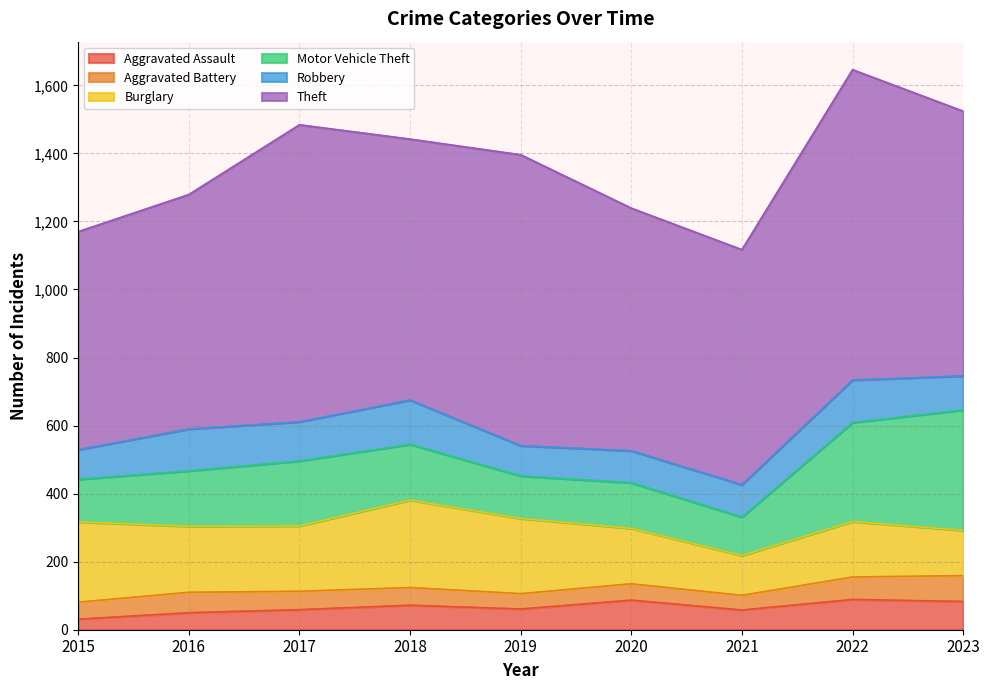

What is the minimum value shown in the chart?

31